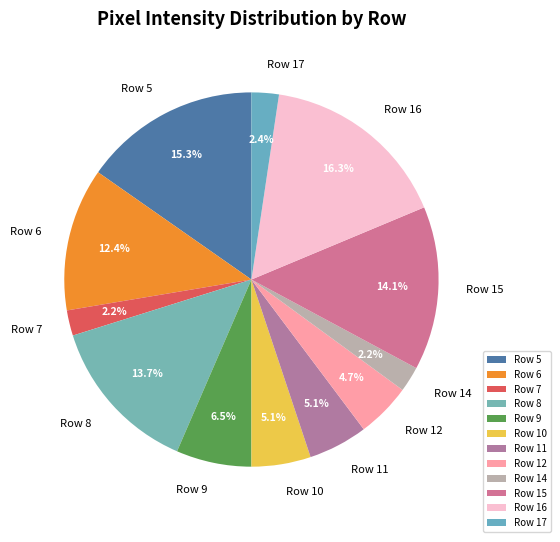

To the nearest percent, what is the combined percentage of Row 17 and Row 6?

15%